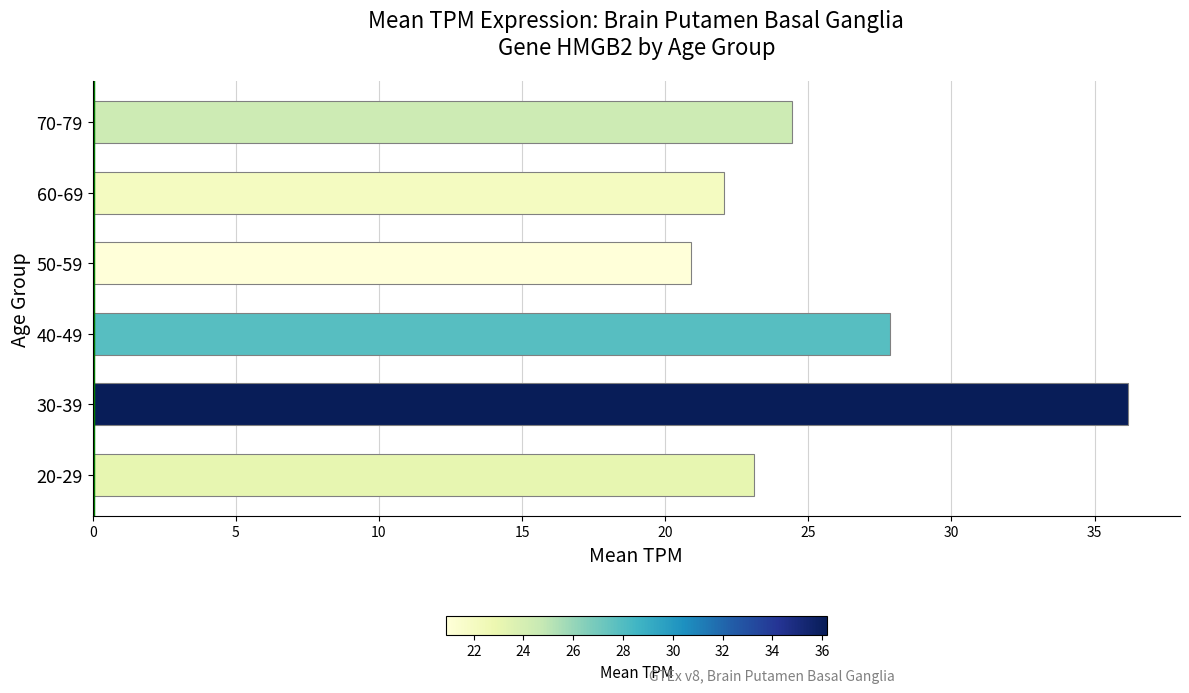

Reading bottom to top, extract all data points from this chart.

23.1	36.2	27.9	20.9	22.1	24.4